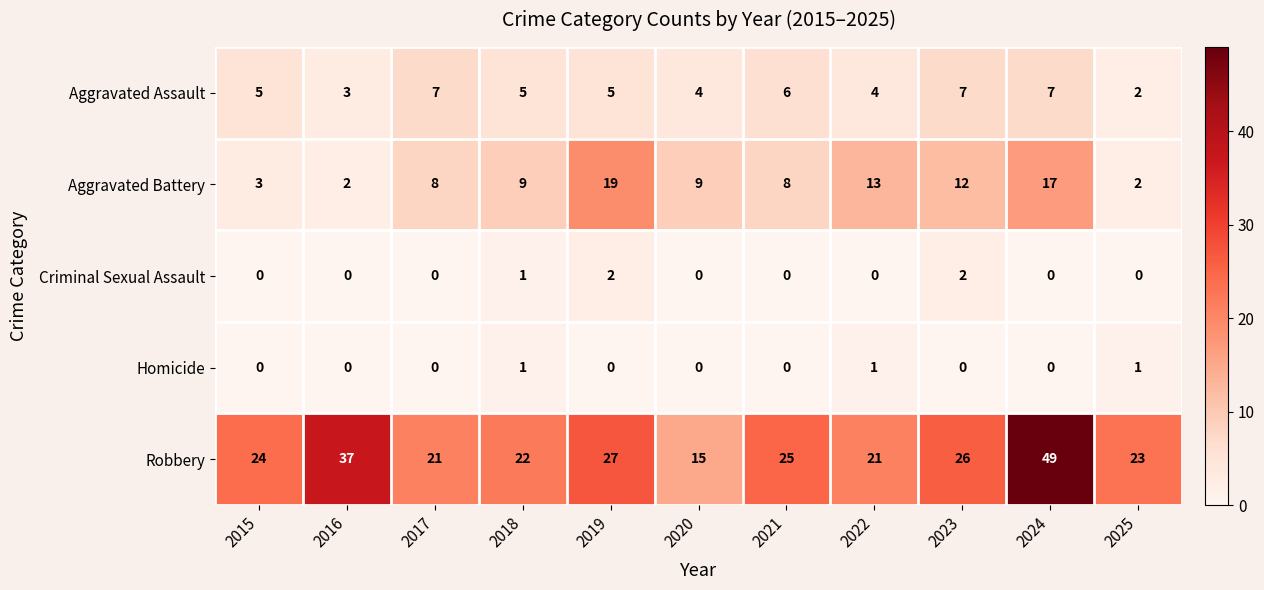

Which series has the largest range (max minus min)?

Robbery